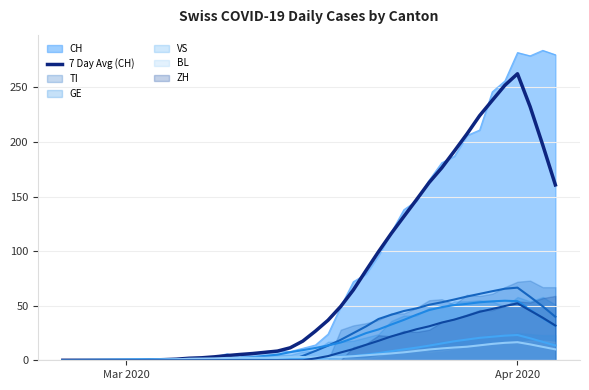

At which label does 7 Day Avg (CH) reach its peak?

Apr 2020